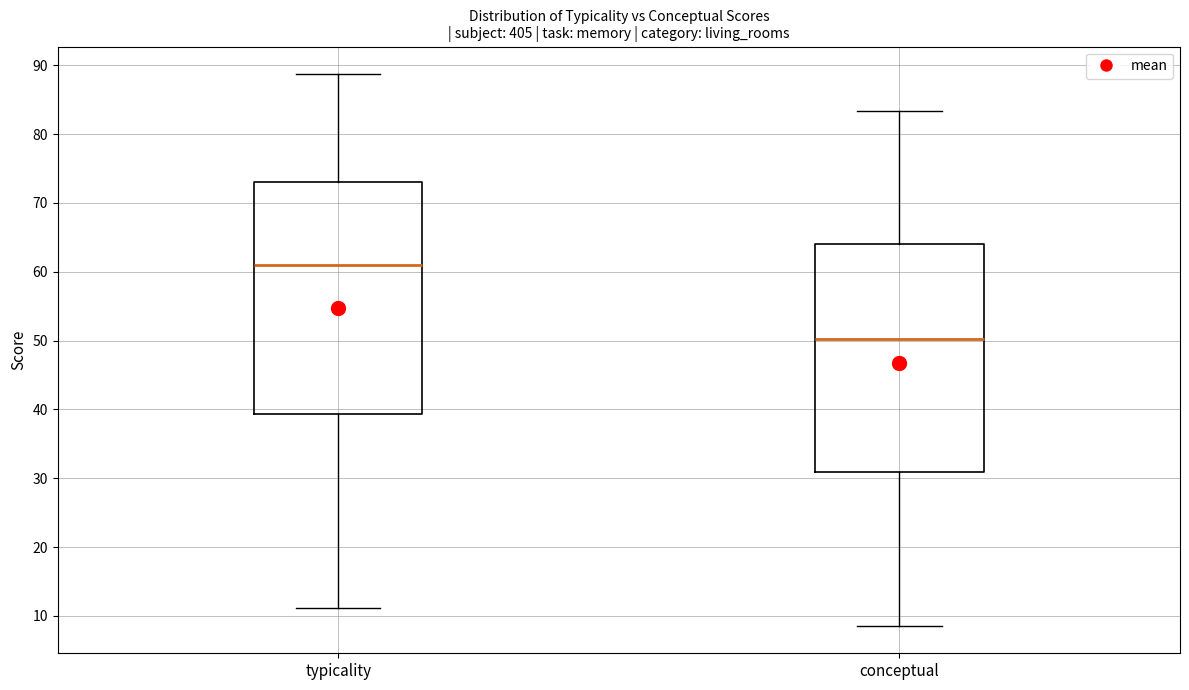

Reading left to right, transcribe this box plot: for each box, give where its median line is, the range the box spans, and where its two whiskers end, as read against the y-axis. The values are not printed on the chart, so give them approximately, as read against the axis.

typicality: median 61, box 39 to 73, whiskers 11 to 89
conceptual: median 50, box 31 to 64, whiskers 9 to 83